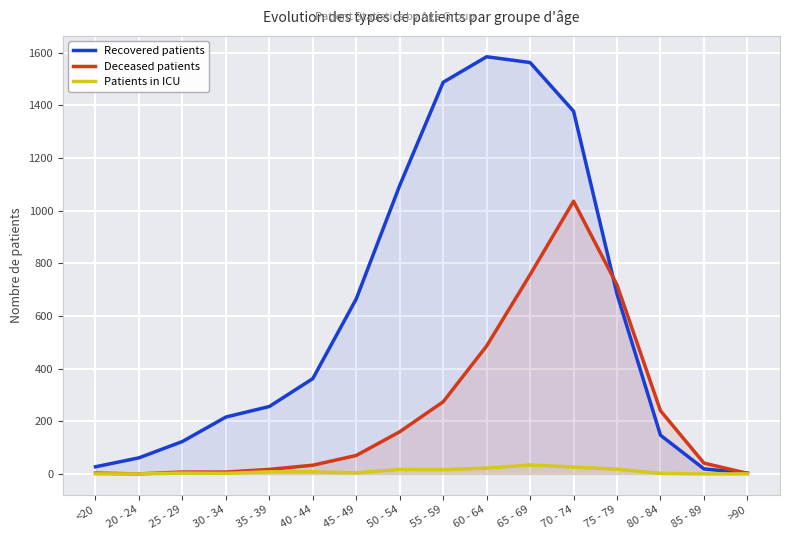

How many interior local peaks does the Patients in ICU series have?

3